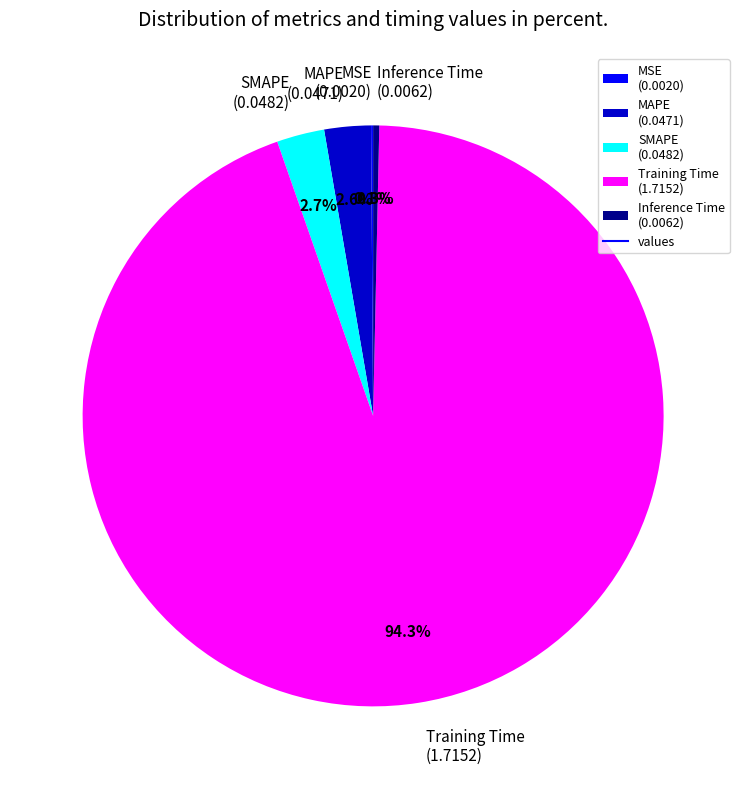

Between SMAPE (0.0482) and Inference Time (0.0062), which is larger?

SMAPE (0.0482)